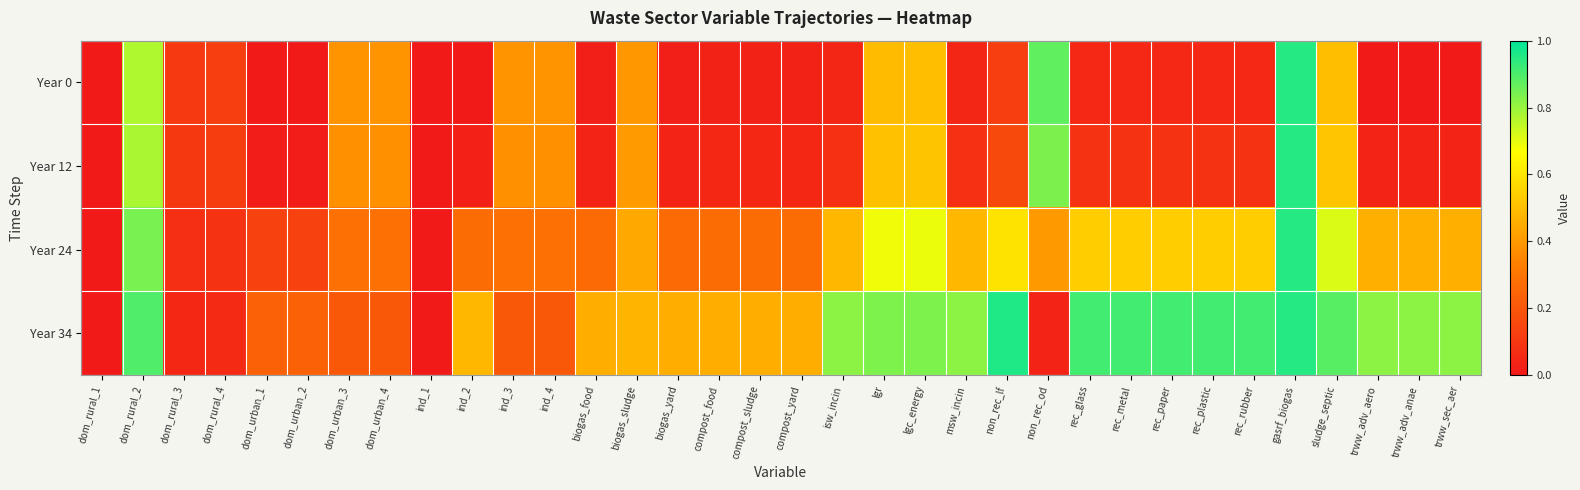

Reading right to left, what are all the values shown in this chart?

Year 0: trww_sec_aer=0.0	trww_adv_anae=0.0	trww_adv_aero=0.0	sludge_septic=0.5	gasrf_biogas=0.9	rec_rubber=0.1	rec_plastic=0.1	rec_paper=0.1	rec_metal=0.1	rec_glass=0.1	non_rec_od=0.9	non_rec_lf=0.1	msw_incin=0.0	lgc_energy=0.5	lgr=0.5	isw_incin=0.0	compost_yard=0.0	compost_sludge=0.0	compost_food=0.0	biogas_yard=0.0	biogas_sludge=0.4	biogas_food=0.0	ind_4=0.4	ind_3=0.4	ind_2=0.0	ind_1=0.0	dom_urban_4=0.4	dom_urban_3=0.4	dom_urban_2=0.0	dom_urban_1=0.0	dom_rural_4=0.1	dom_rural_3=0.1	dom_rural_2=0.8	dom_rural_1=0.0
Year 12: trww_sec_aer=0.0	trww_adv_anae=0.0	trww_adv_aero=0.0	sludge_septic=0.5	gasrf_biogas=0.9	rec_rubber=0.1	rec_plastic=0.1	rec_paper=0.1	rec_metal=0.1	rec_glass=0.1	non_rec_od=0.8	non_rec_lf=0.2	msw_incin=0.1	lgc_energy=0.5	lgr=0.5	isw_incin=0.1	compost_yard=0.0	compost_sludge=0.0	compost_food=0.0	biogas_yard=0.0	biogas_sludge=0.4	biogas_food=0.0	ind_4=0.4	ind_3=0.4	ind_2=0.0	ind_1=0.0	dom_urban_4=0.4	dom_urban_3=0.4	dom_urban_2=0.0	dom_urban_1=0.0	dom_rural_4=0.1	dom_rural_3=0.1	dom_rural_2=0.8	dom_rural_1=0.0
Year 24: trww_sec_aer=0.5	trww_adv_anae=0.5	trww_adv_aero=0.5	sludge_septic=0.7	gasrf_biogas=0.9	rec_rubber=0.5	rec_plastic=0.5	rec_paper=0.5	rec_metal=0.5	rec_glass=0.5	non_rec_od=0.4	non_rec_lf=0.6	msw_incin=0.5	lgc_energy=0.7	lgr=0.7	isw_incin=0.5	compost_yard=0.3	compost_sludge=0.3	compost_food=0.3	biogas_yard=0.3	biogas_sludge=0.4	biogas_food=0.3	ind_4=0.3	ind_3=0.3	ind_2=0.3	ind_1=0.0	dom_urban_4=0.3	dom_urban_3=0.3	dom_urban_2=0.1	dom_urban_1=0.1	dom_rural_4=0.1	dom_rural_3=0.1	dom_rural_2=0.8	dom_rural_1=0.0
Year 34: trww_sec_aer=0.8	trww_adv_anae=0.8	trww_adv_aero=0.8	sludge_septic=0.9	gasrf_biogas=0.9	rec_rubber=0.9	rec_plastic=0.9	rec_paper=0.9	rec_metal=0.9	rec_glass=0.9	non_rec_od=0.0	non_rec_lf=1.0	msw_incin=0.8	lgc_energy=0.8	lgr=0.8	isw_incin=0.8	compost_yard=0.5	compost_sludge=0.5	compost_food=0.5	biogas_yard=0.5	biogas_sludge=0.5	biogas_food=0.5	ind_4=0.2	ind_3=0.2	ind_2=0.5	ind_1=0.0	dom_urban_4=0.2	dom_urban_3=0.2	dom_urban_2=0.2	dom_urban_1=0.2	dom_rural_4=0.1	dom_rural_3=0.0	dom_rural_2=0.9	dom_rural_1=0.0